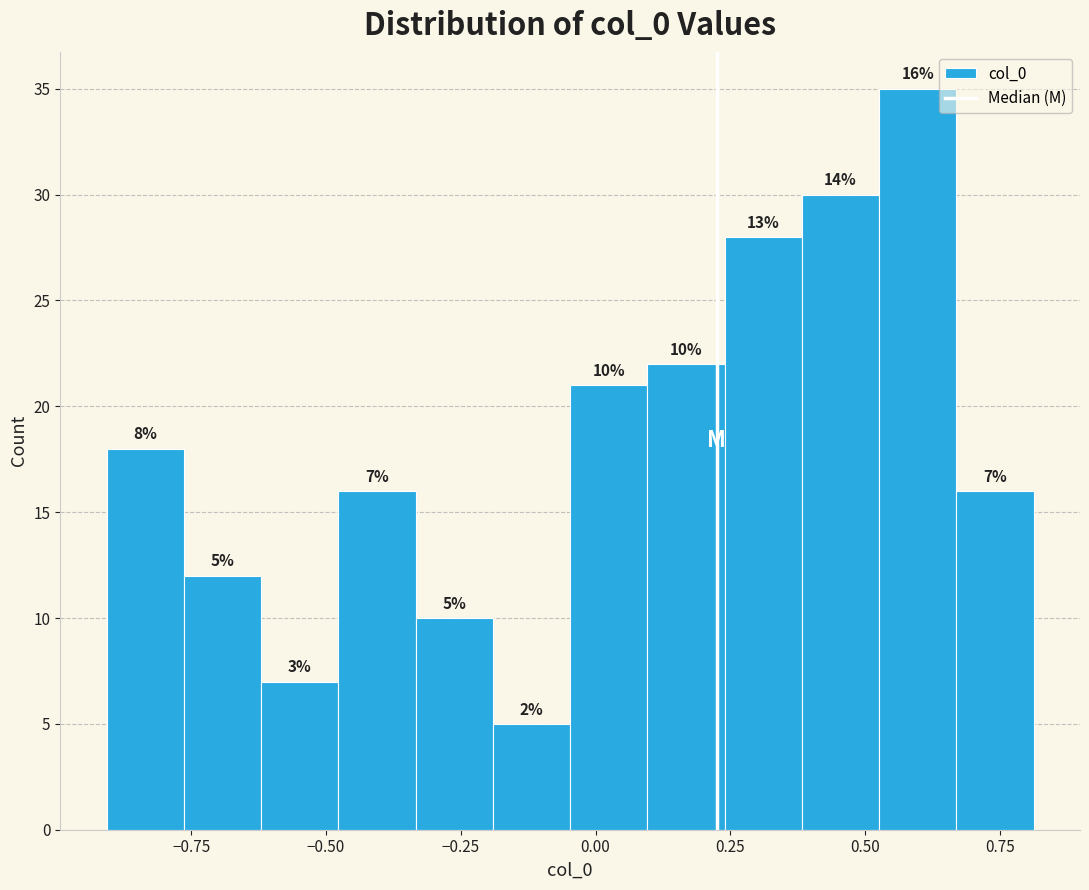

Read against the x-axis, roughly where is the centre of the tallest bar?

0.60